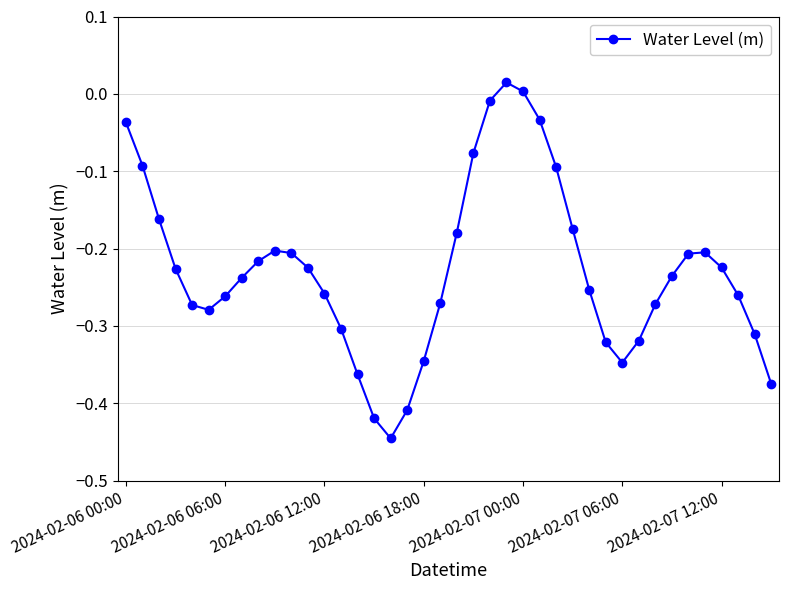

What is the sum of all values?

-9.1